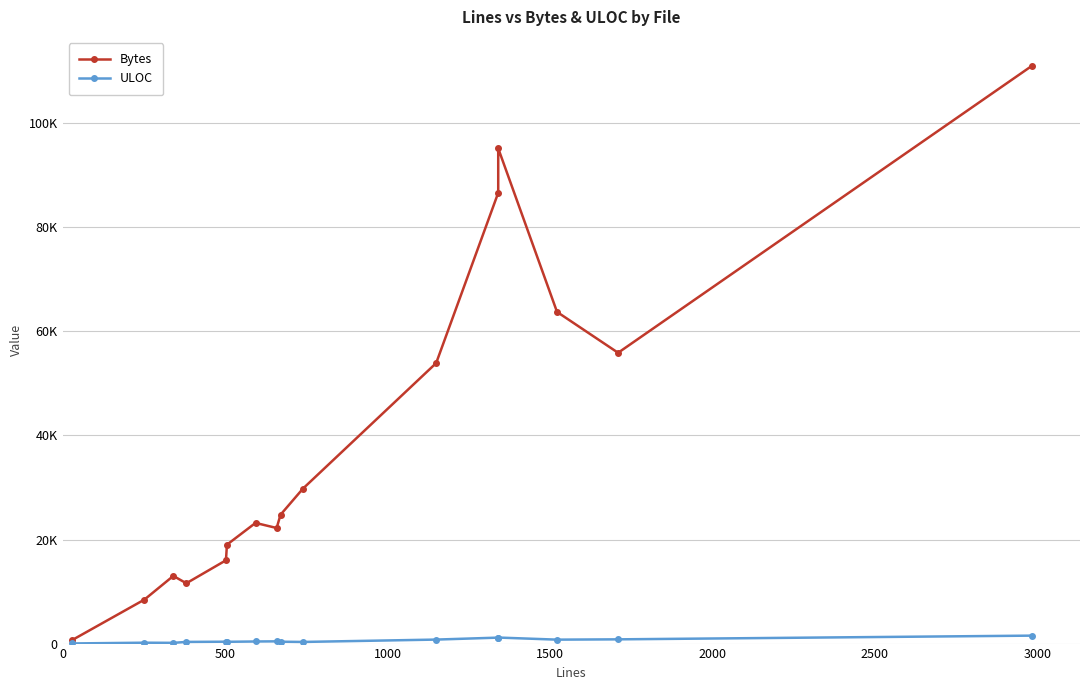

True or false: ULOC and Bytes cross at least once.

False